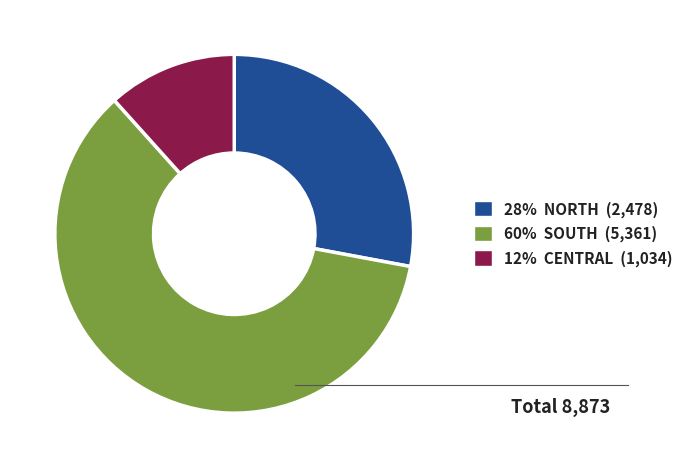

Does any single category account for the majority?

Yes